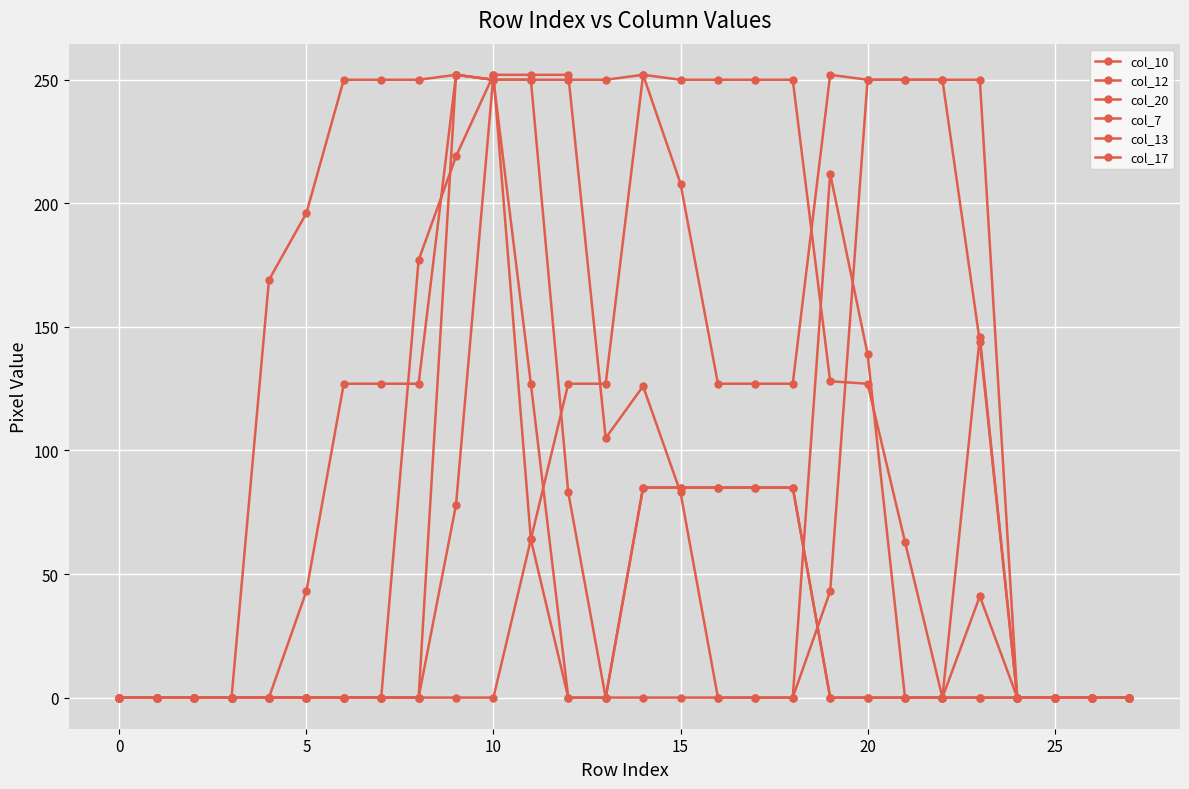

True or false: col_17 has more than 0 points higher than both neighbors.

True